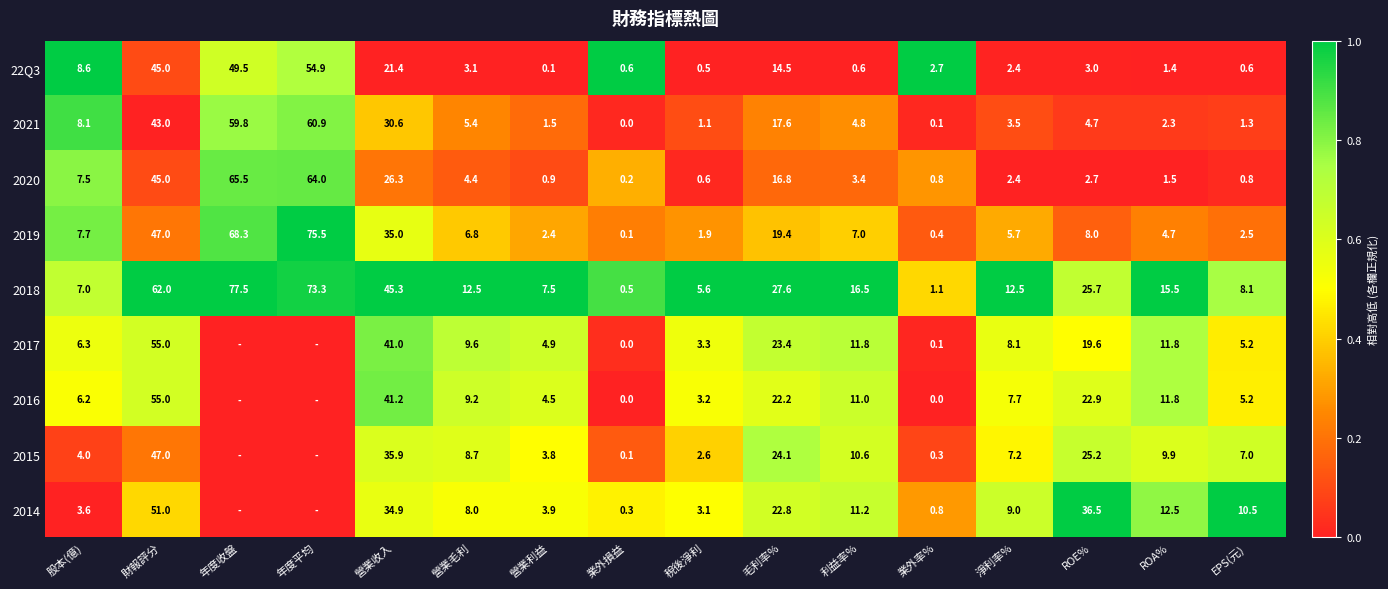

At which label is 2018 closest to 39?

營業收入